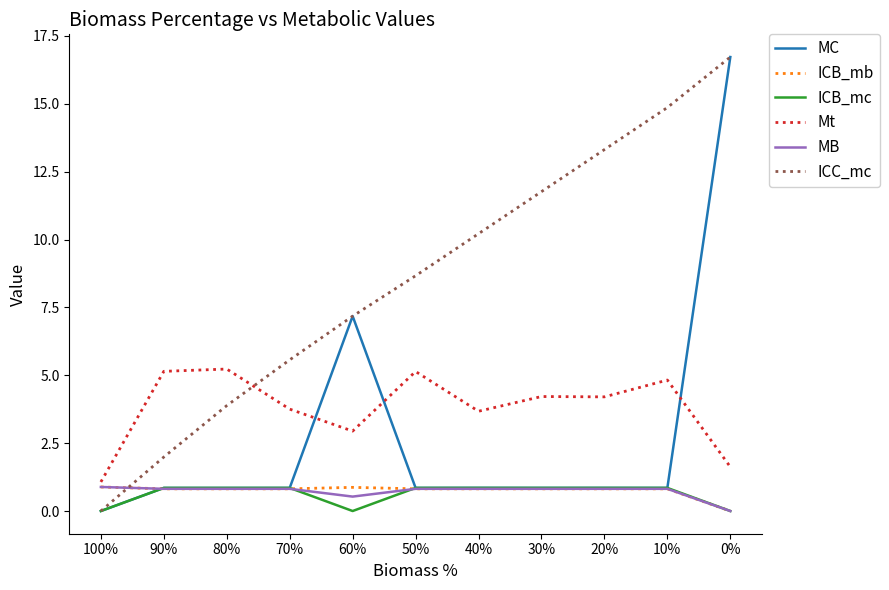

Which series has the largest total across all categories?

ICC_mc